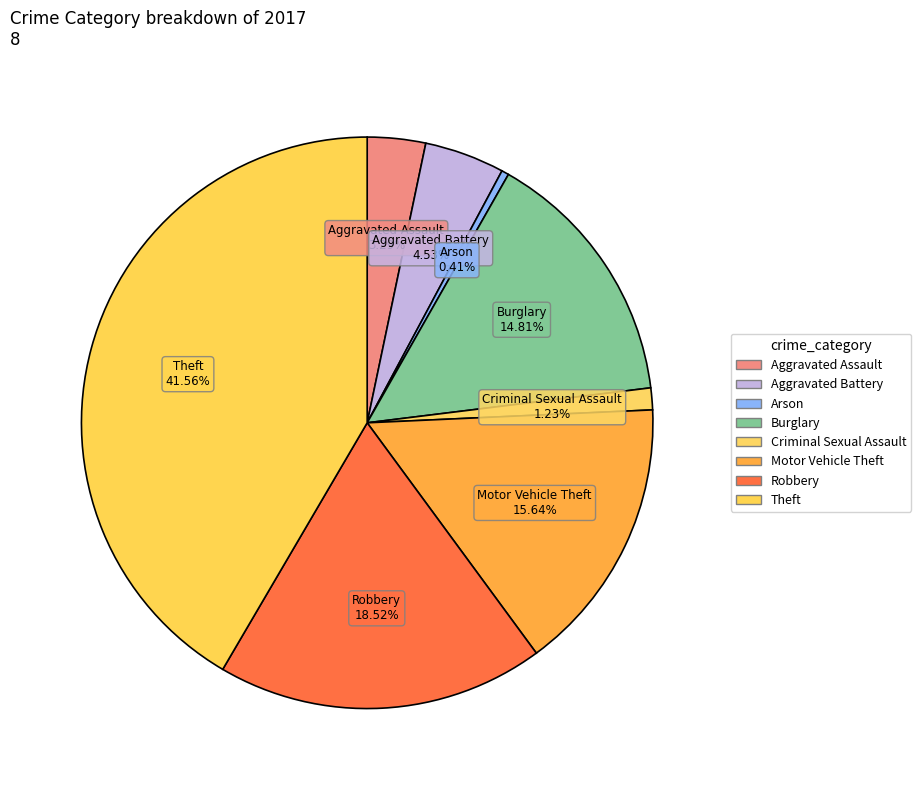

How much of the chart is everything except Theft?

58.4%